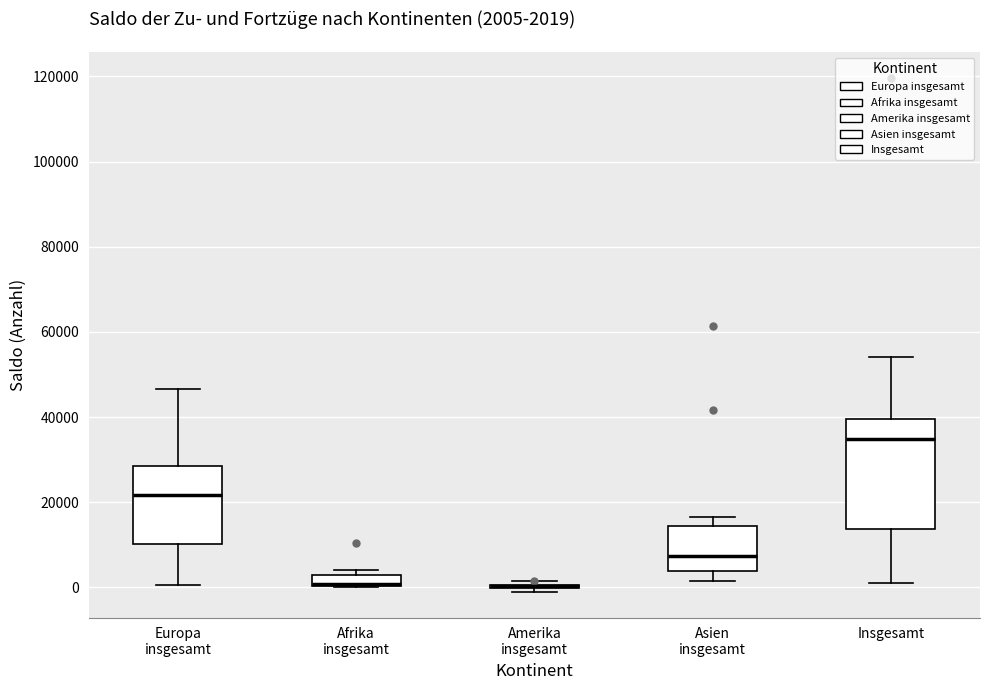

Which box is the tallest, from its lower edge to its upper edge?

Insgesamt